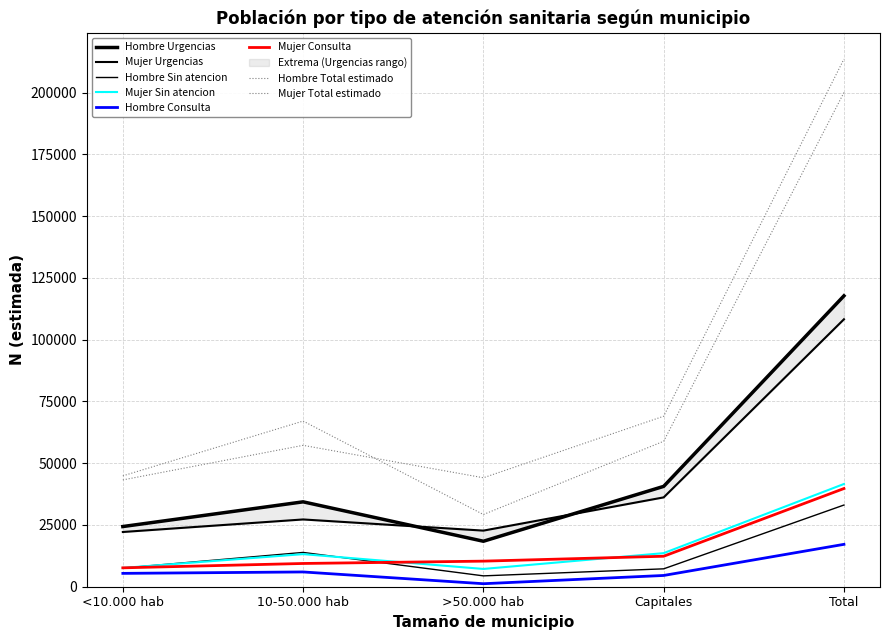

True or false: Mujer N (lim inf IC) has a value of 44654 at 10-50.000 hab.

False